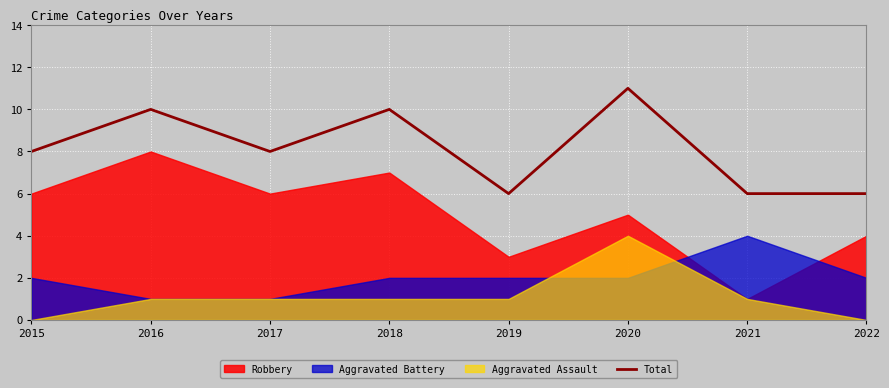

What is the average value?

8